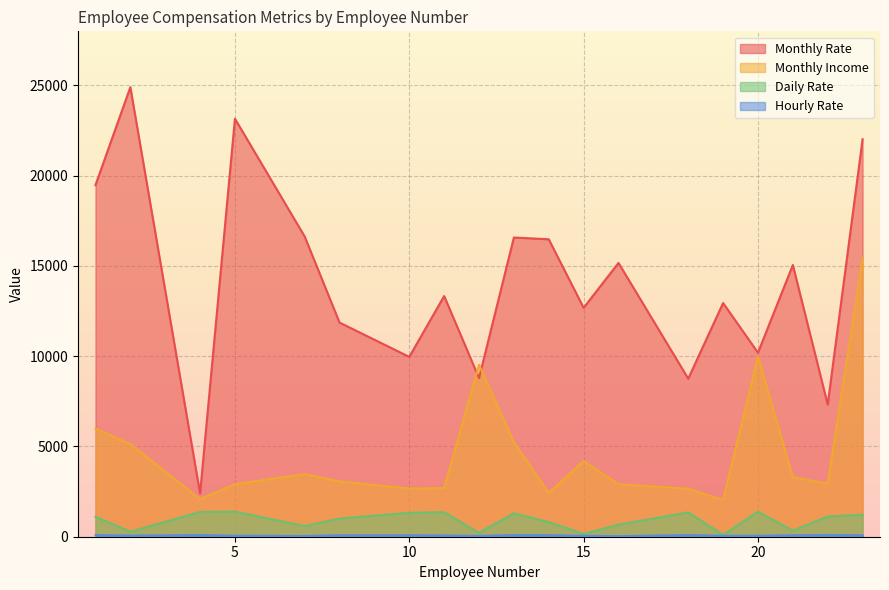

The Monthly Income series shows 4199 at 14. True or false?

False